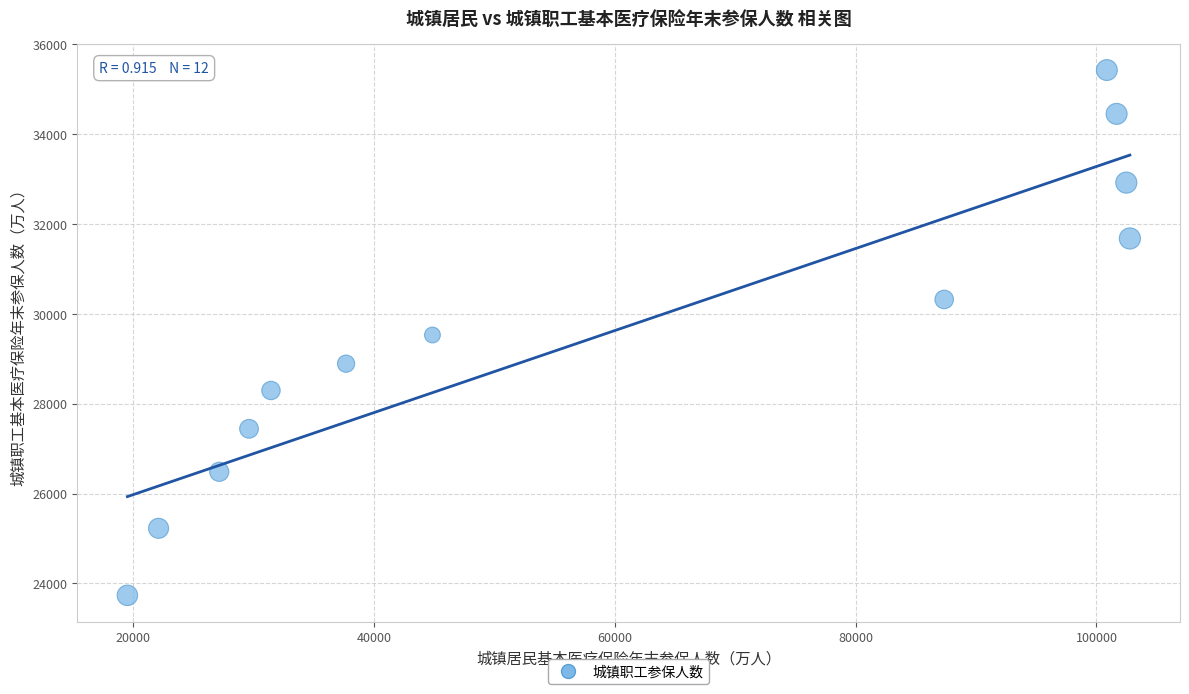

What is the range of Y values (max minus min)?

11696.2